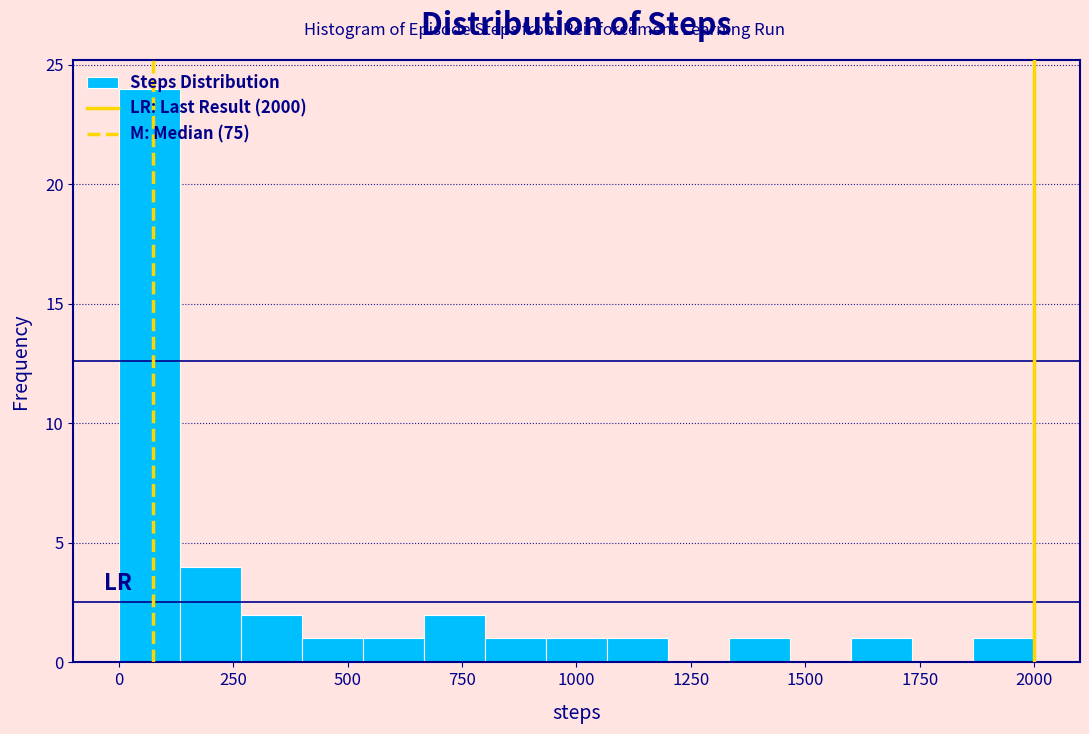

Around what value on the x-axis is the tallest bar? Give the approximate position of its centre, as read against the axis.

50